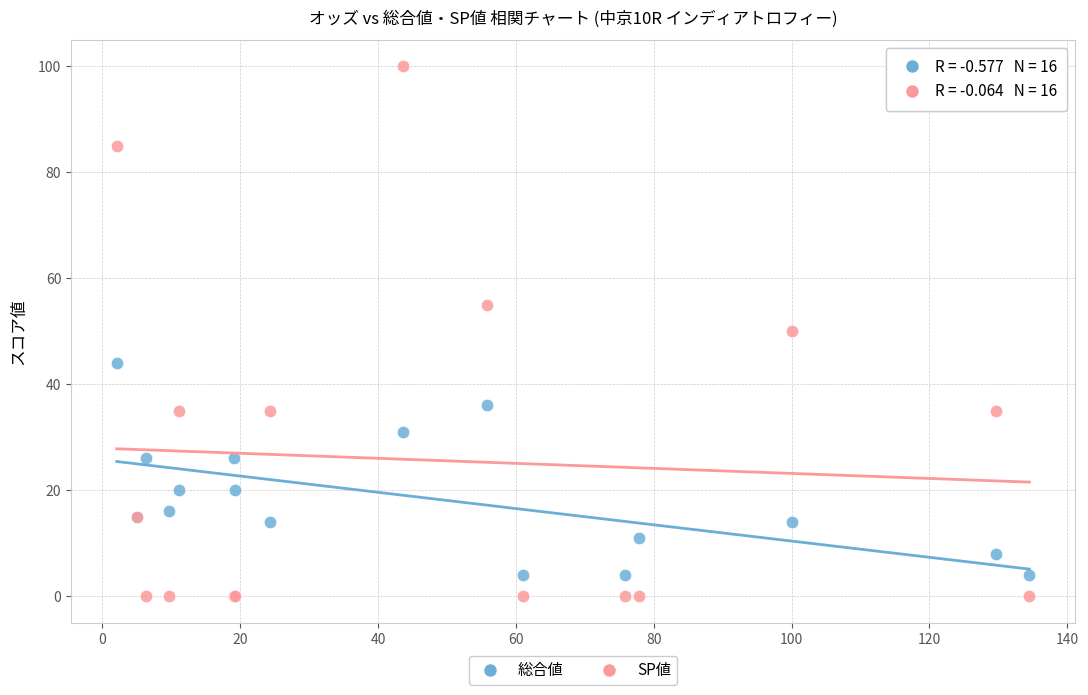

Which series has the widest spread of Y values?

SP値